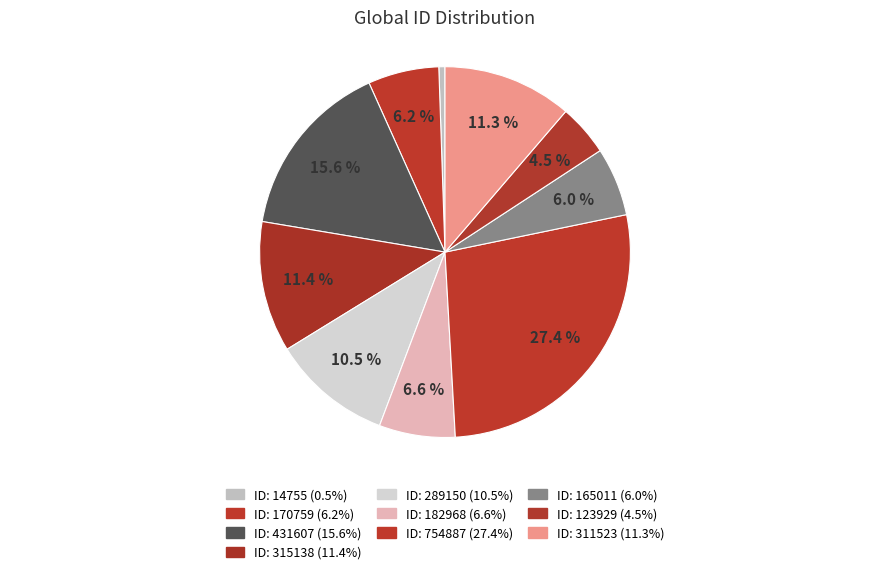

How many segments does this pie chart have?

10